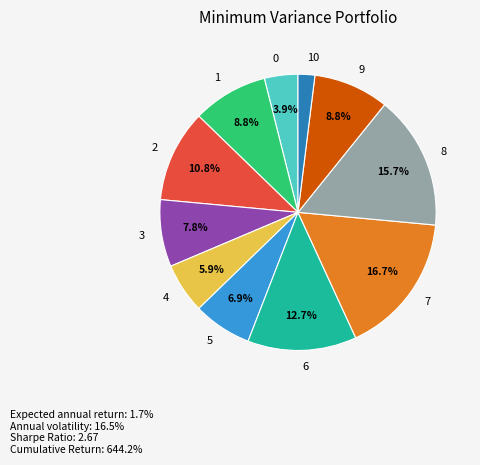

Combined, do 1 and 8 account for over 50%?

No